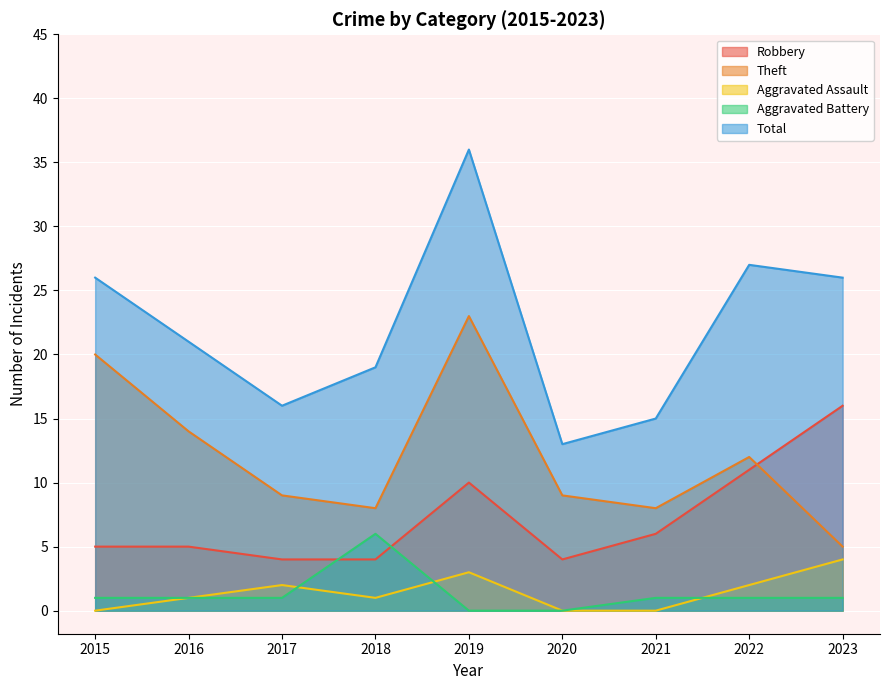

Which series has the largest range (max minus min)?

Total